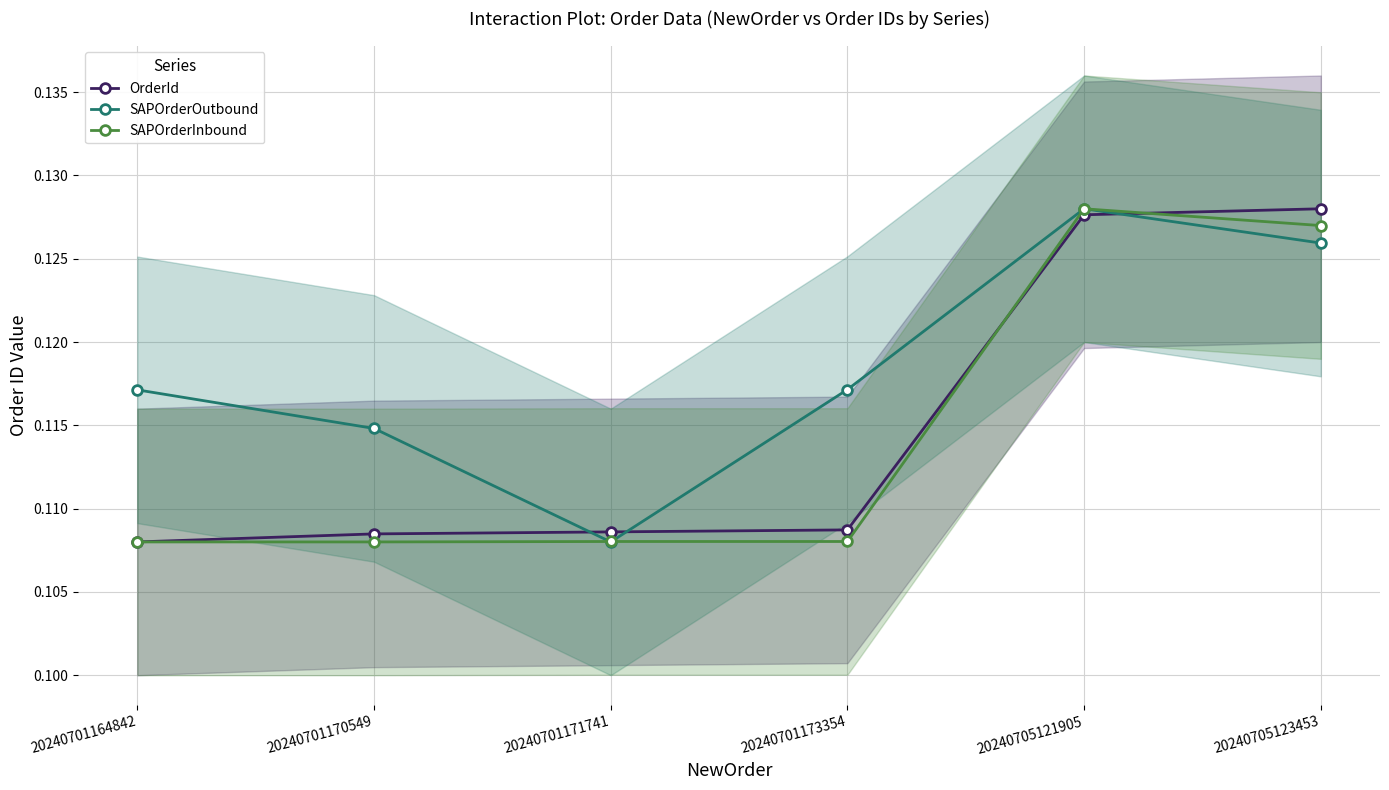

The value of SAPOrderOutbound at 20240701173354 is 0.1. True or false?

True